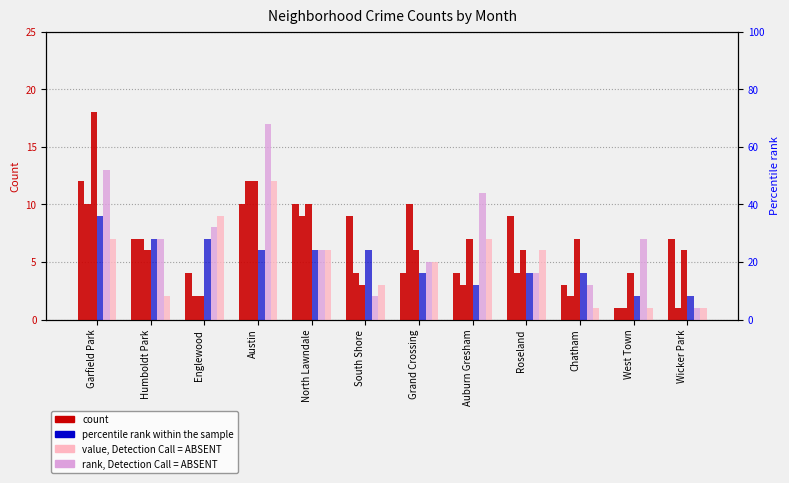

Read the January 2021 value at Humboldt Park, to the nearest 5.

5